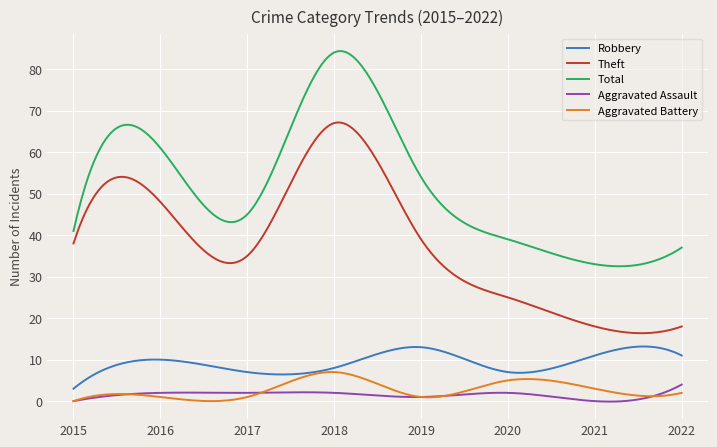

What is the highest value of the Theft series?

67.2